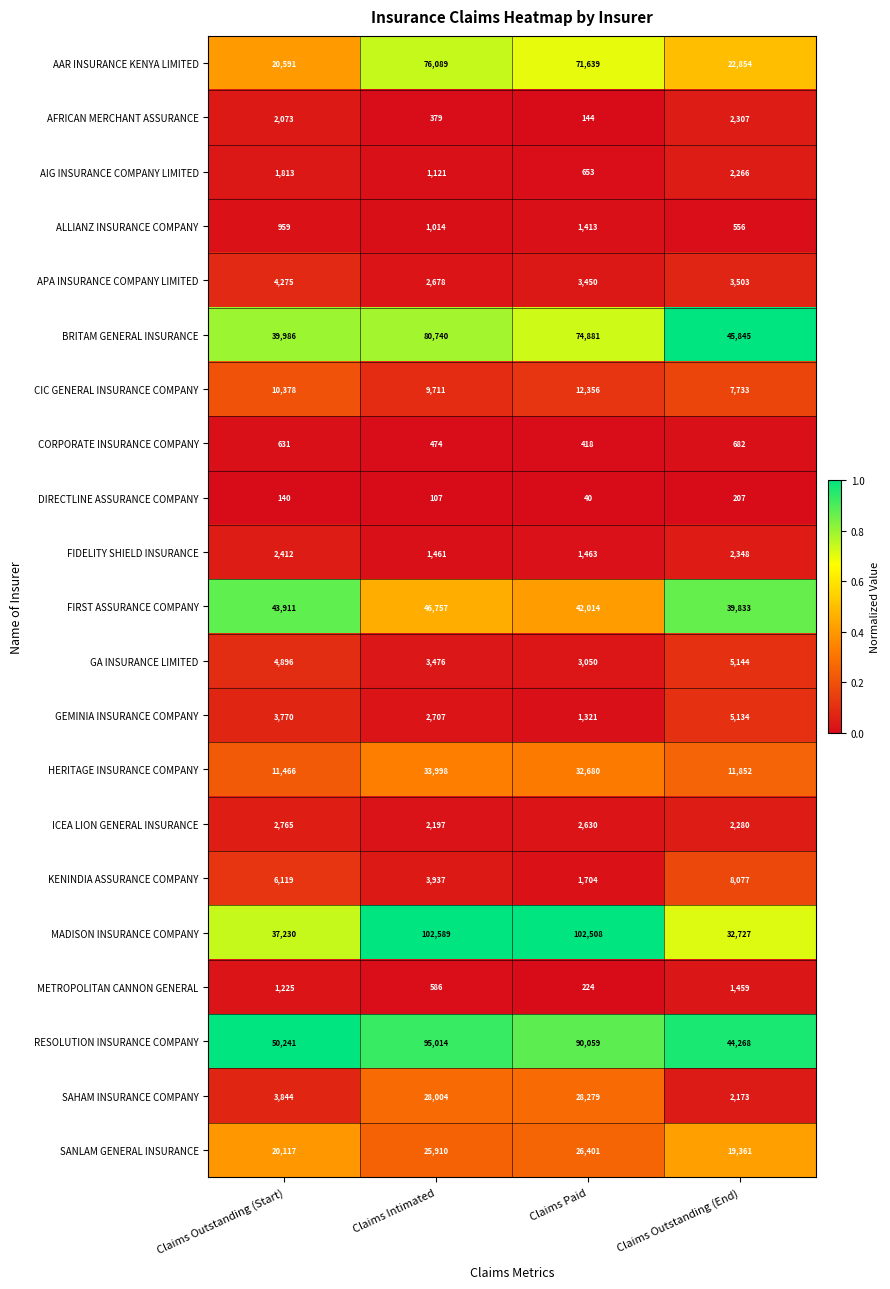

Which series has the largest total across all categories?

RESOLUTION INSURANCE COMPANY